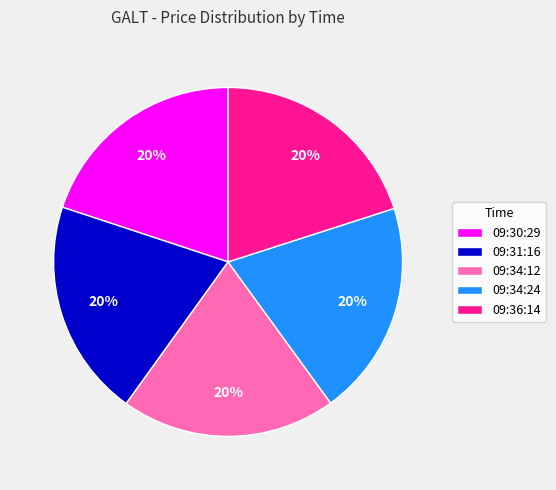

To the nearest percent, what percentage of the pie is 09:31:16?

20%